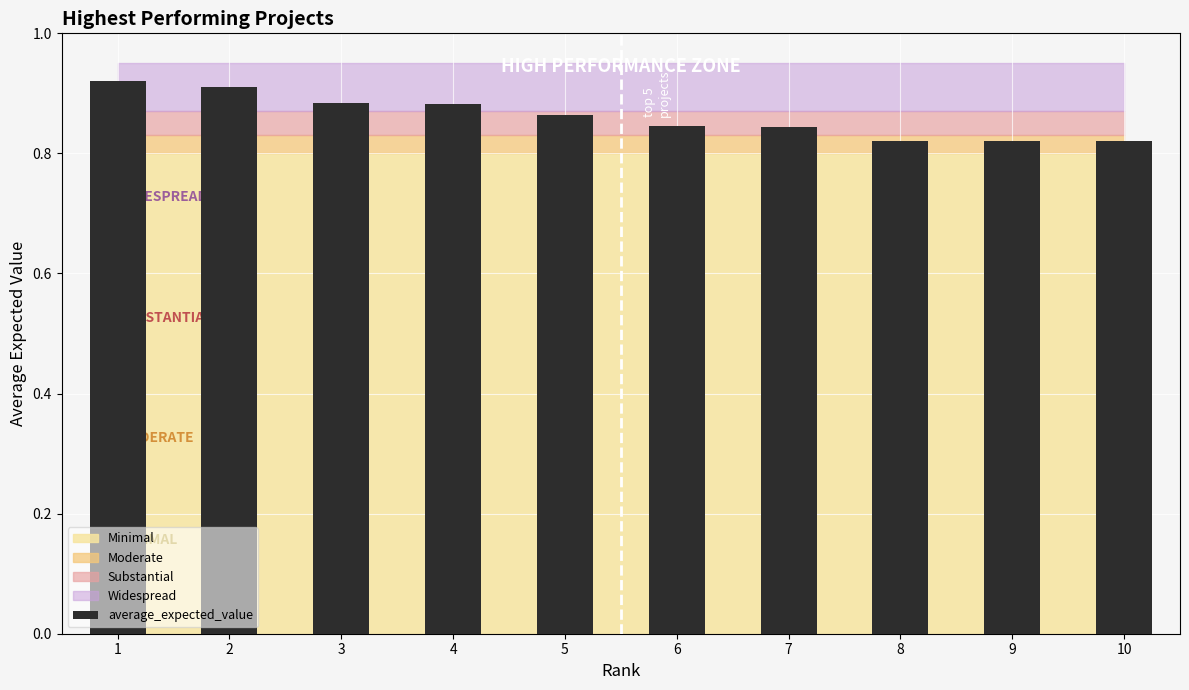

Which category has the highest value across all series?

1